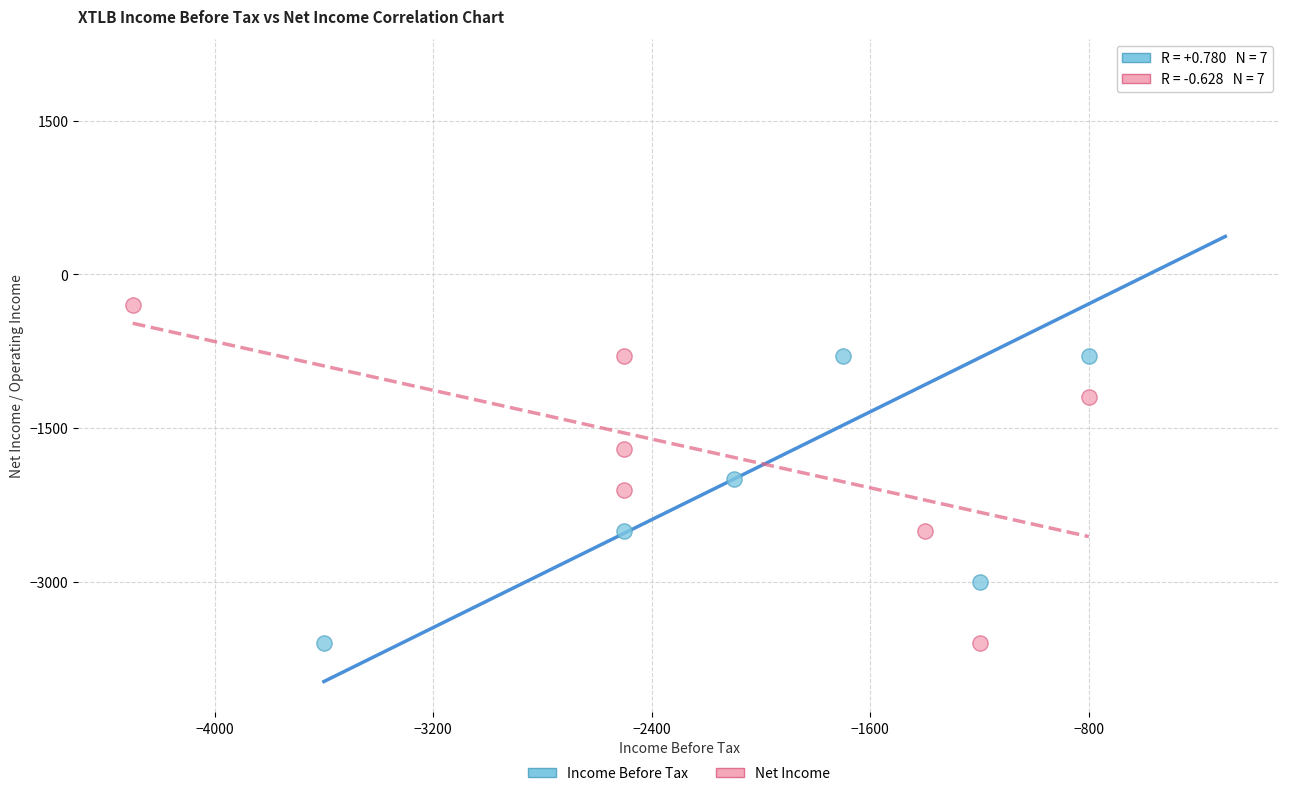

Which series contains the highest Y value?

Income Before Tax